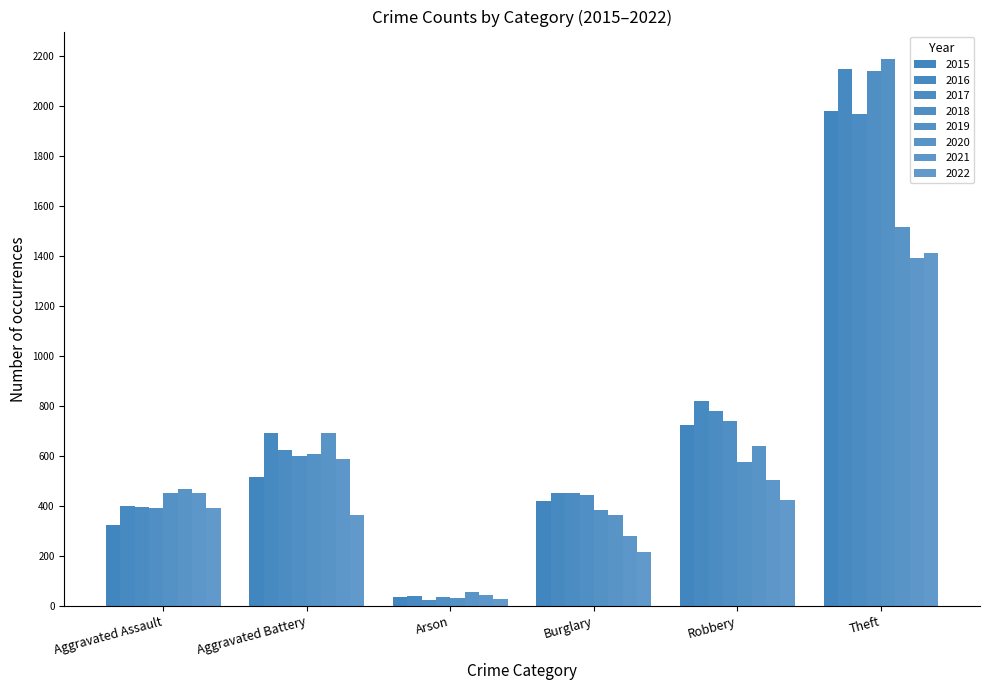

How many distinct data groups are displayed?

8